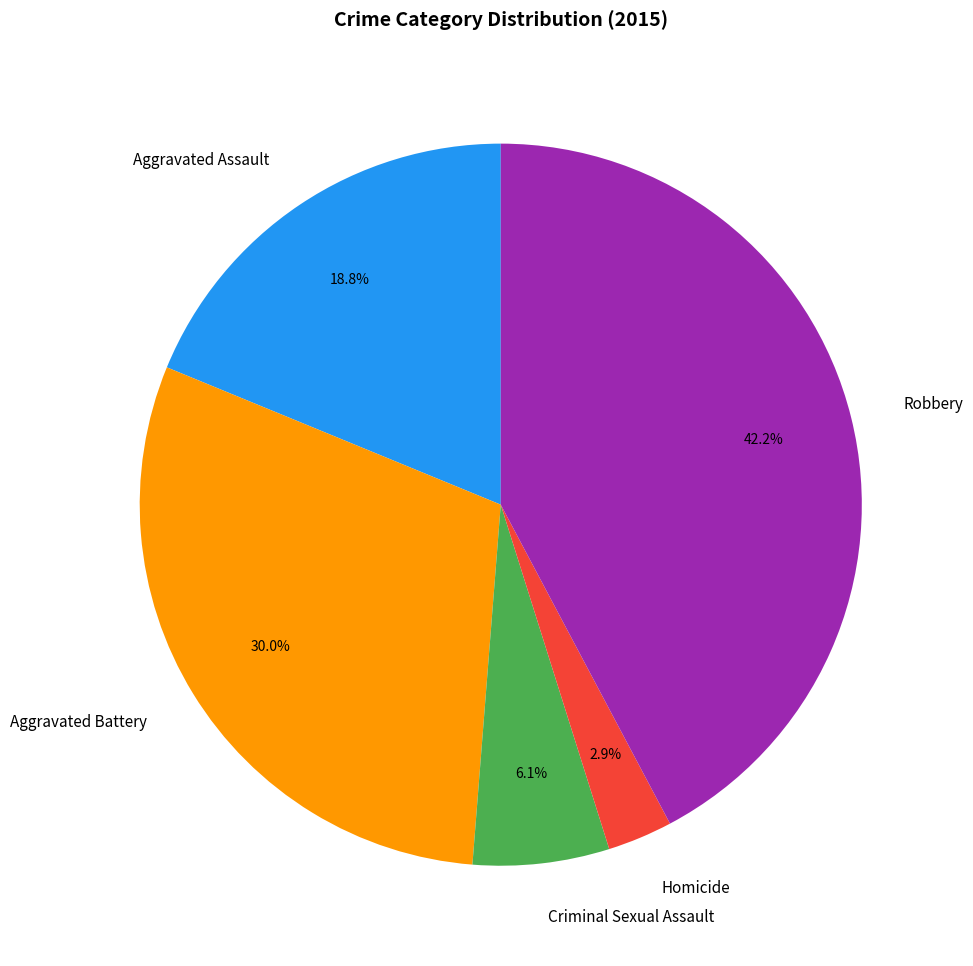

Approximately how many times larger is the value at Aggravated Battery compared to Aggravated Assault?

1.6